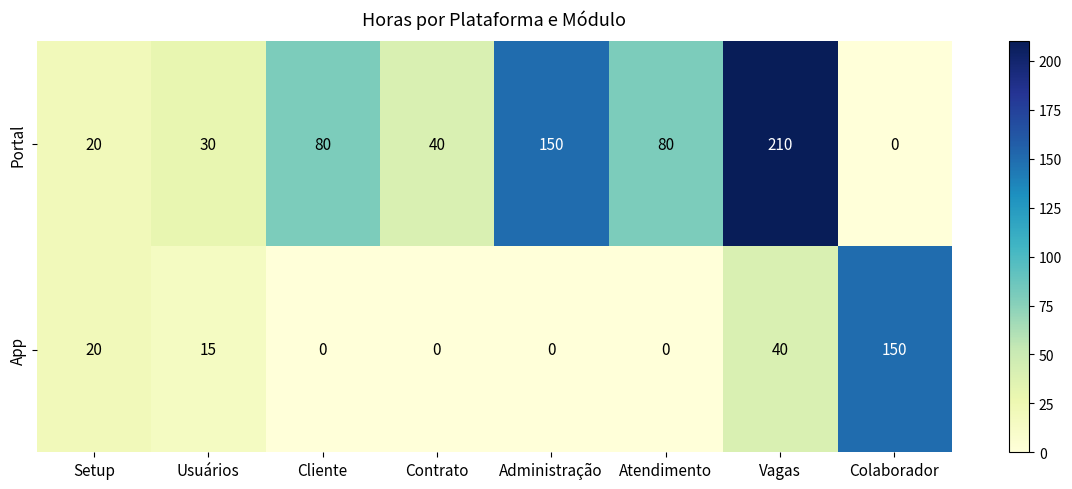

What is the difference between the highest and lowest values at Administração?

150